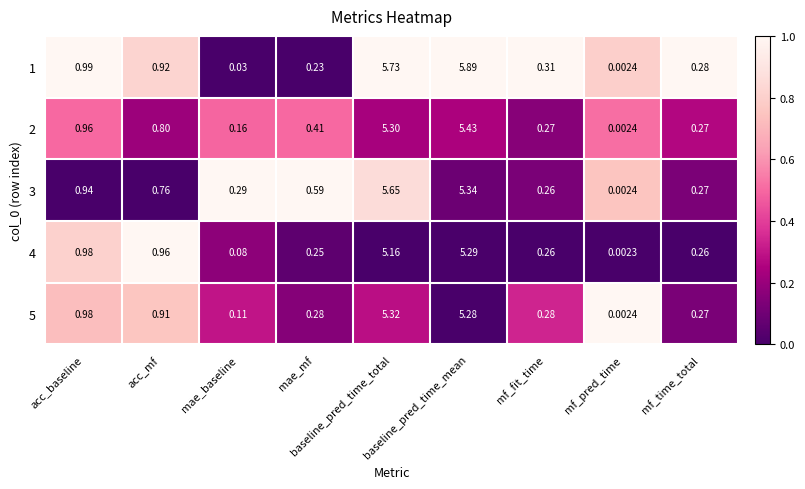

At which label is 1 closest to 2?

acc_baseline